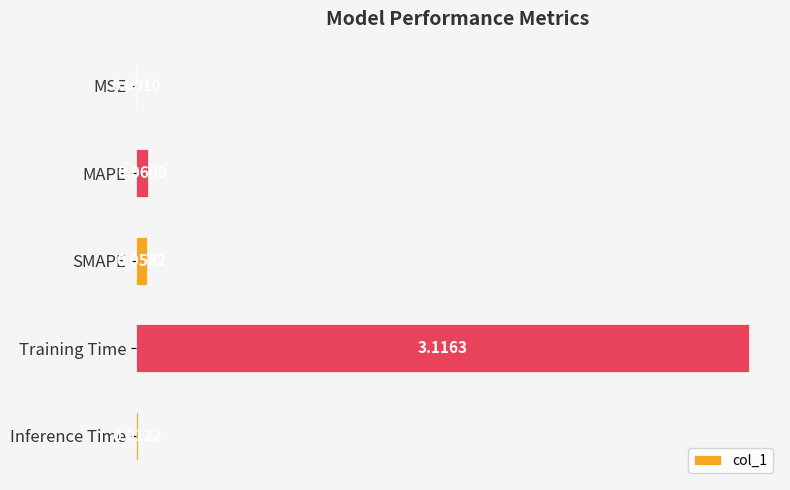

At which label is the value closest to 1?

MAPE